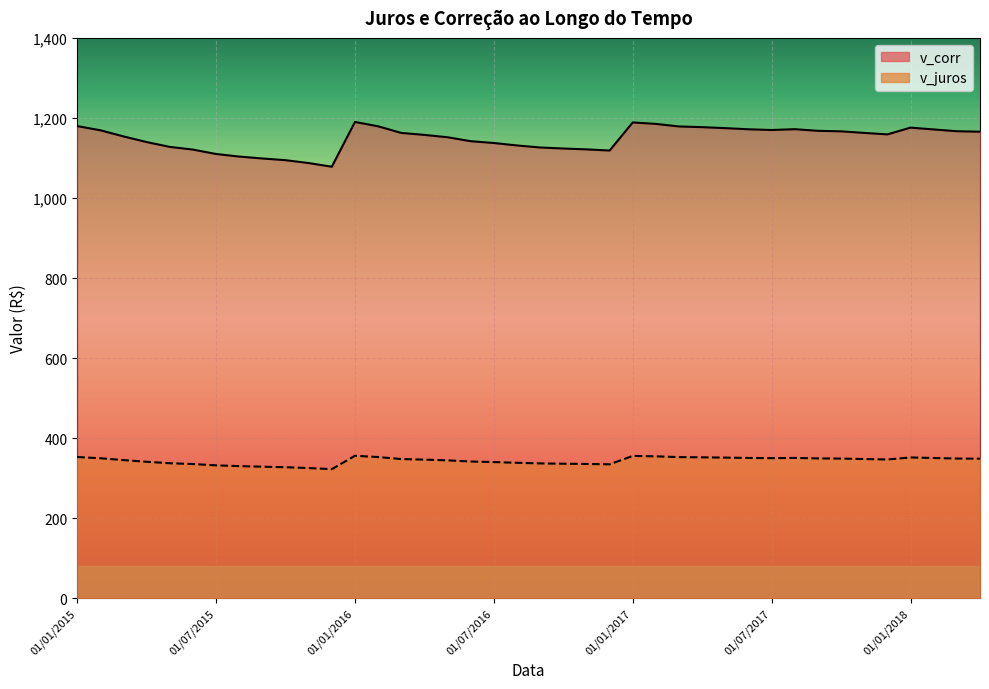

The v_corr series shows 492.1 at 01/09/2016. True or false?

False